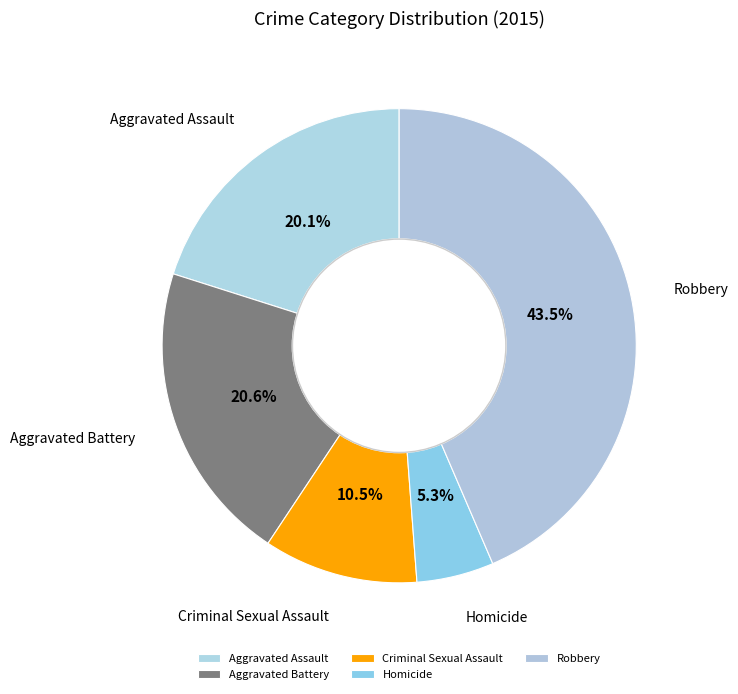

What portion of the pie excludes Aggravated Battery?

79.4%